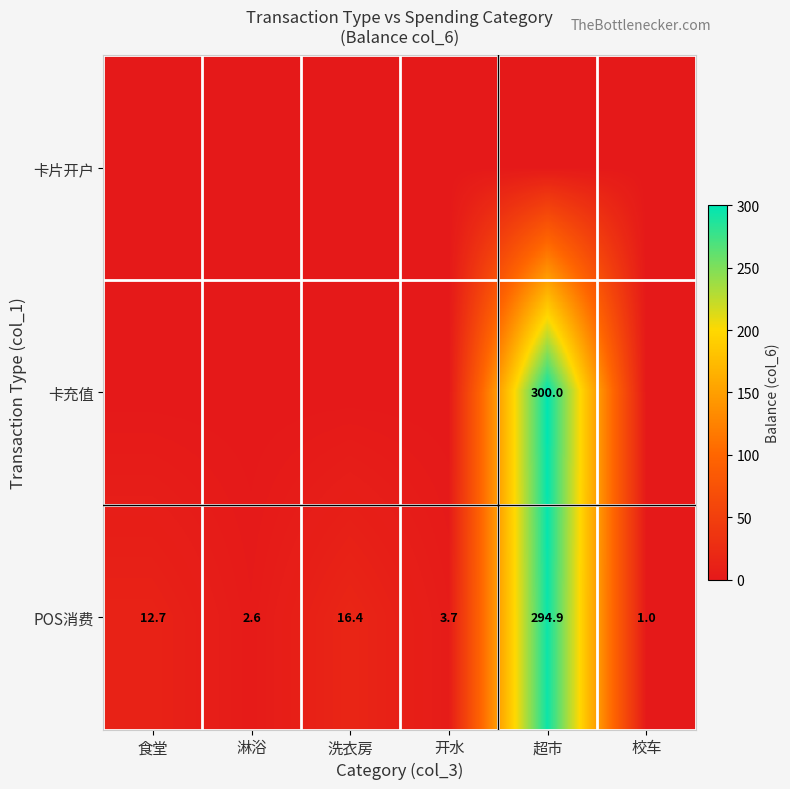

How many series are shown in this chart?

3